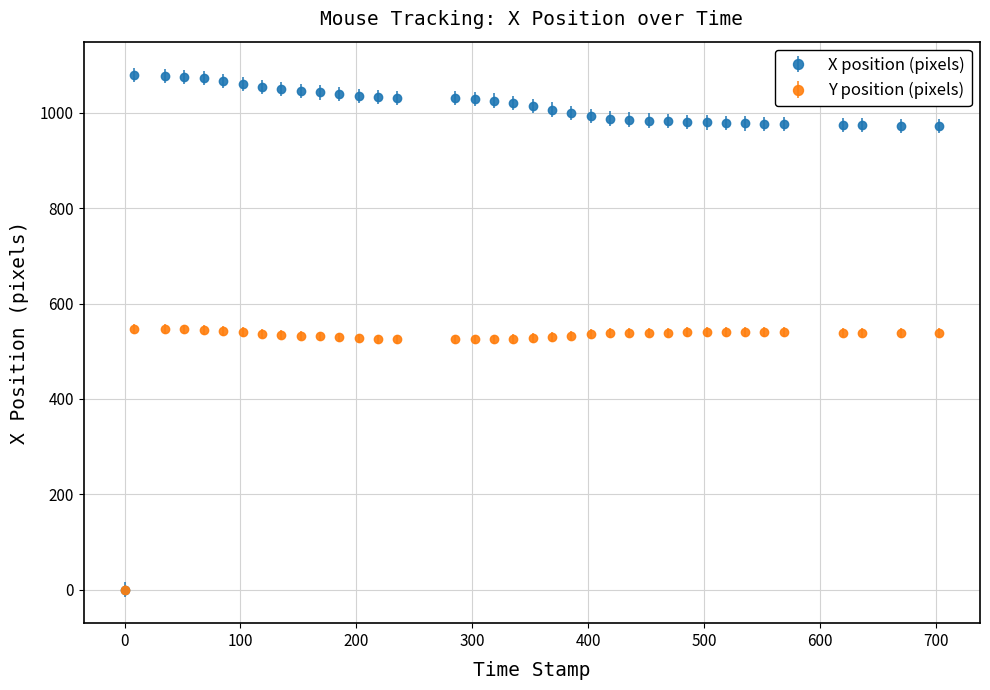

Which series has the largest range (max minus min)?

X position (pixels)